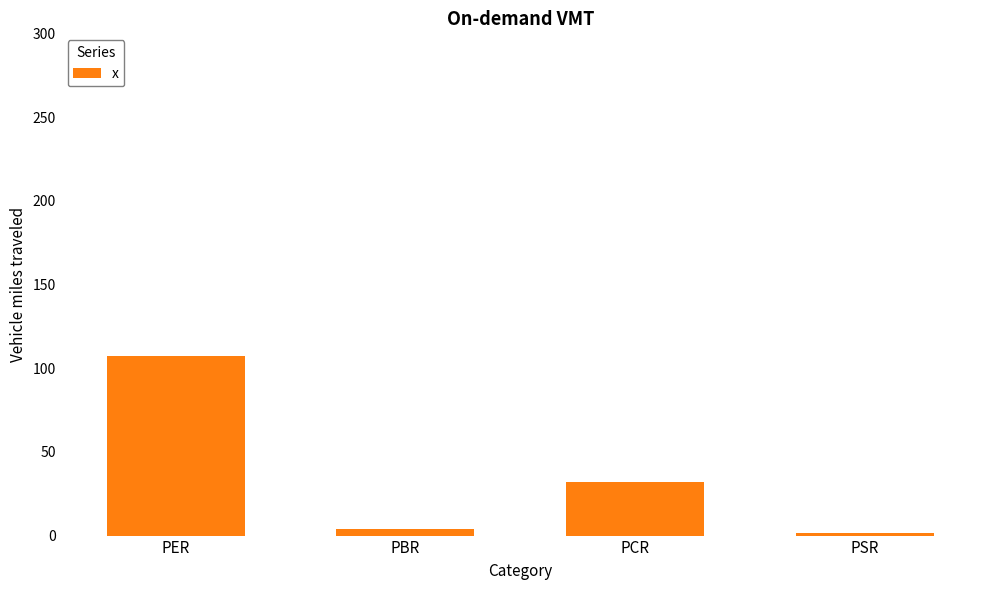

Which category has the highest value across all series?

PER